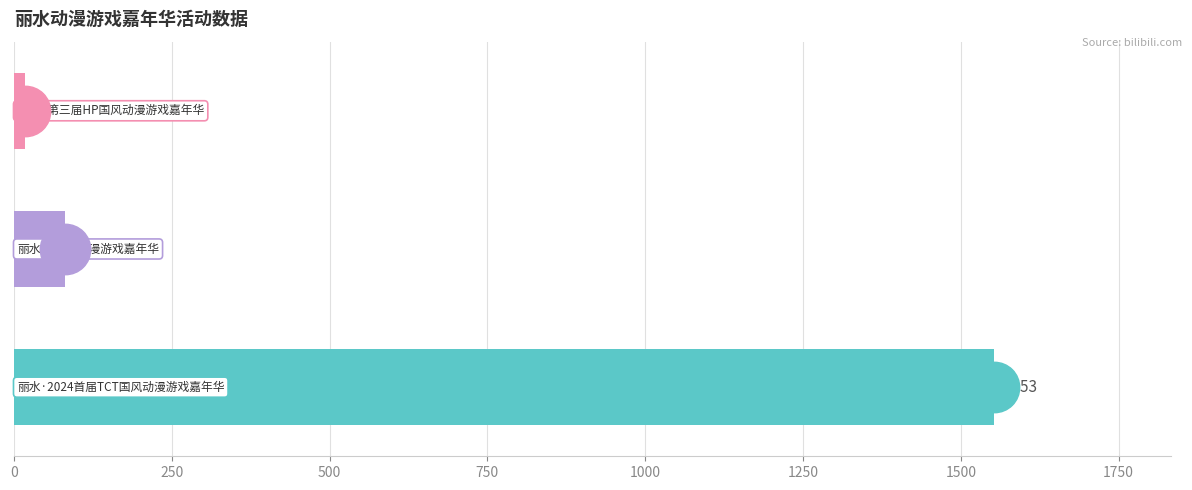

Reading top to bottom, what are all the values shown in this chart?

18	81	1553